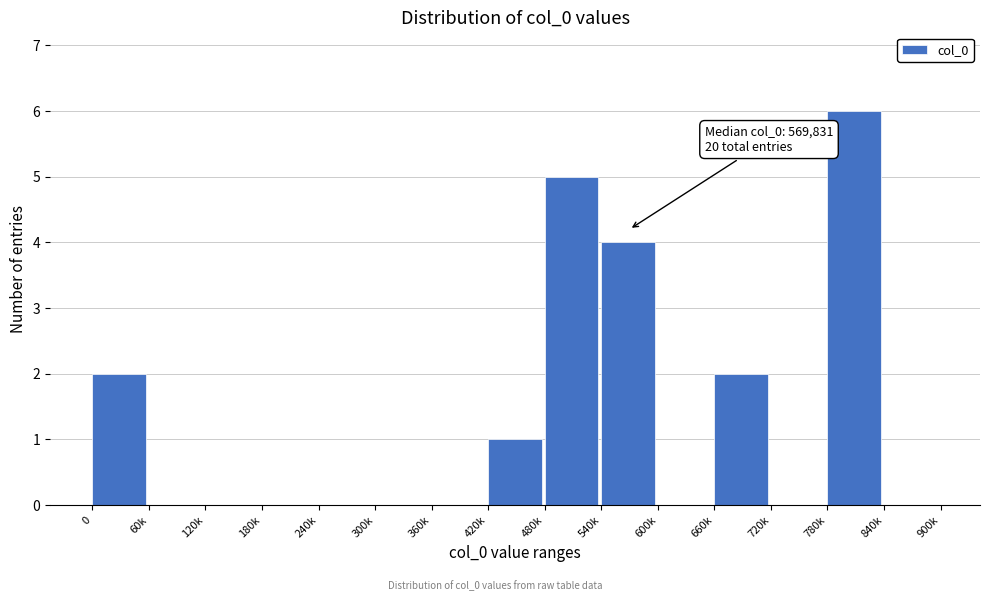

Reading left to right, what are all the values shown in this chart?

0=2	60k=0	120k=0	180k=0	240k=0	300k=0	360k=0	420k=1	480k=5	540k=4	600k=0	660k=2	720k=0	780k=6	840k=0